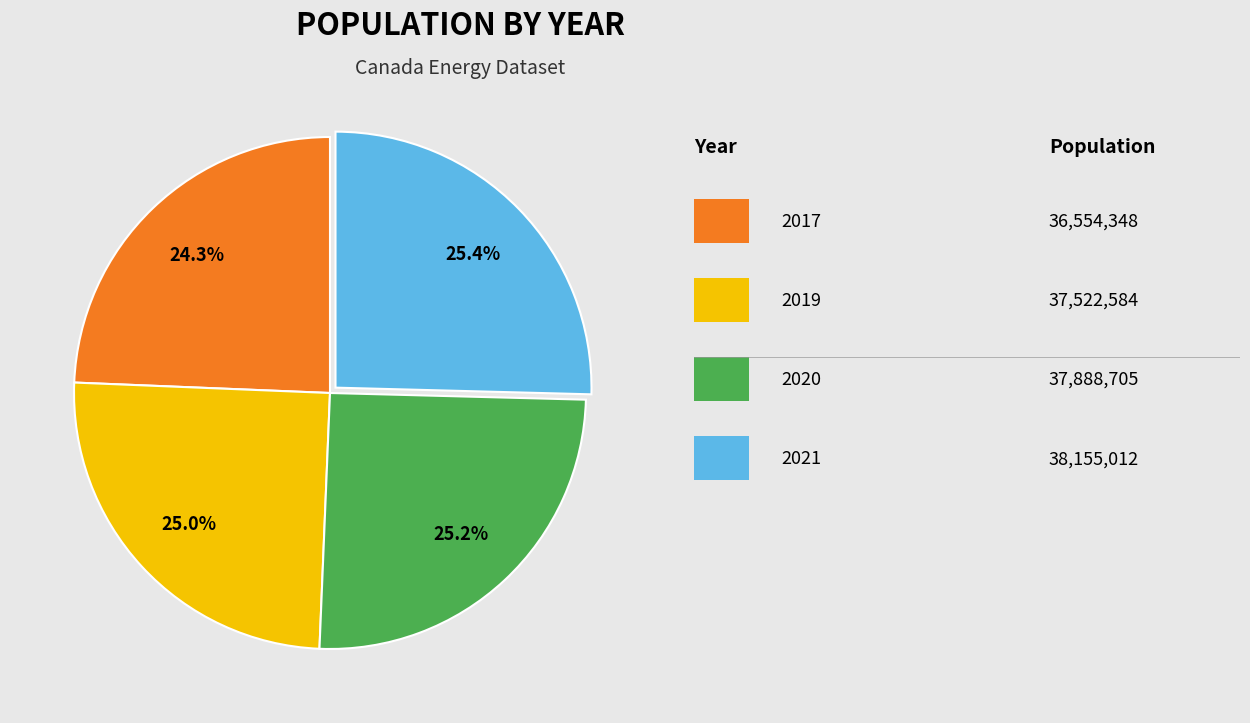

Does any single category account for the majority?

No